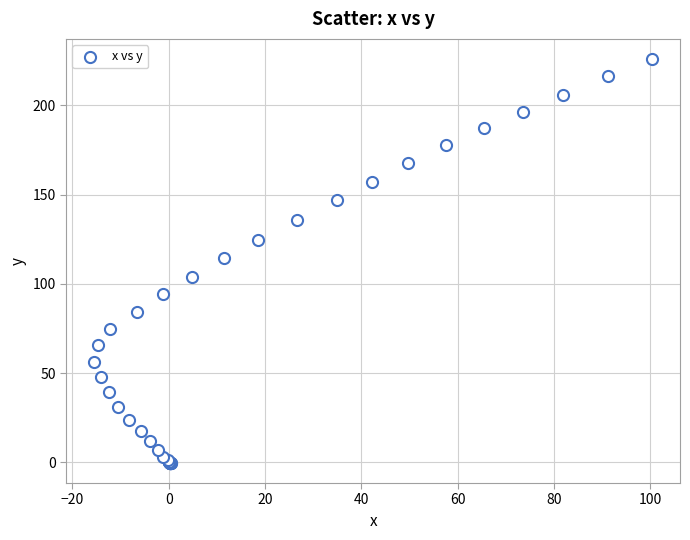

What Y value in the scatter plot is closest to 112?

114.5